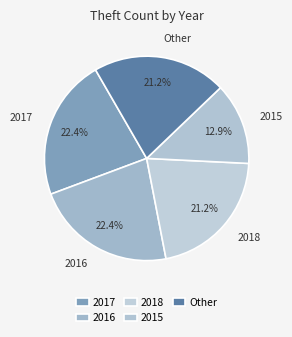

How many slices are in this pie chart?

5